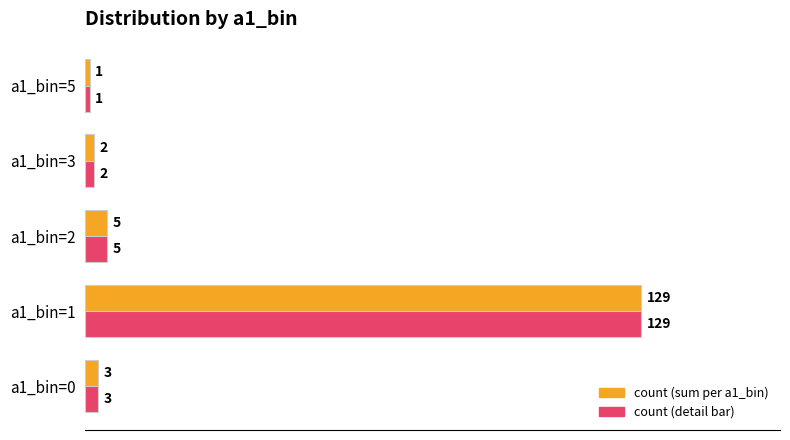

Which category has the highest value across all series?

a1_bin=1